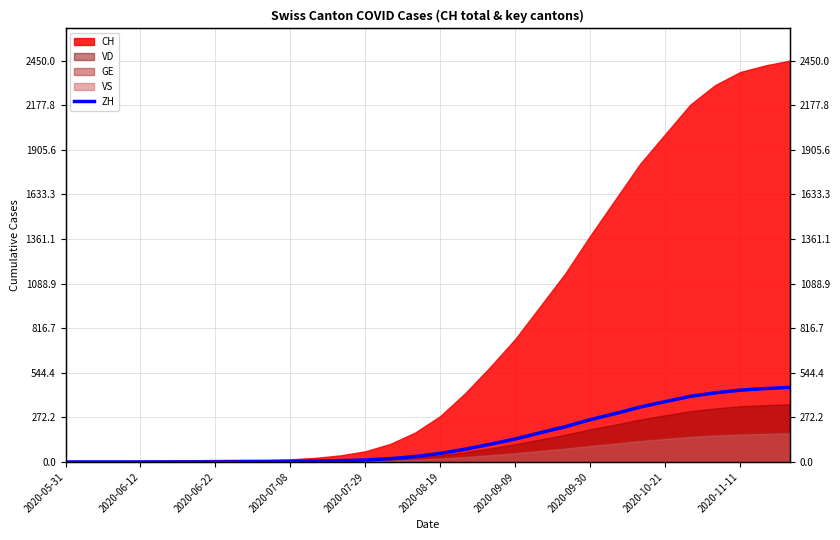

The chart shows a value of -285 at 2020-05-31. True or false?

False